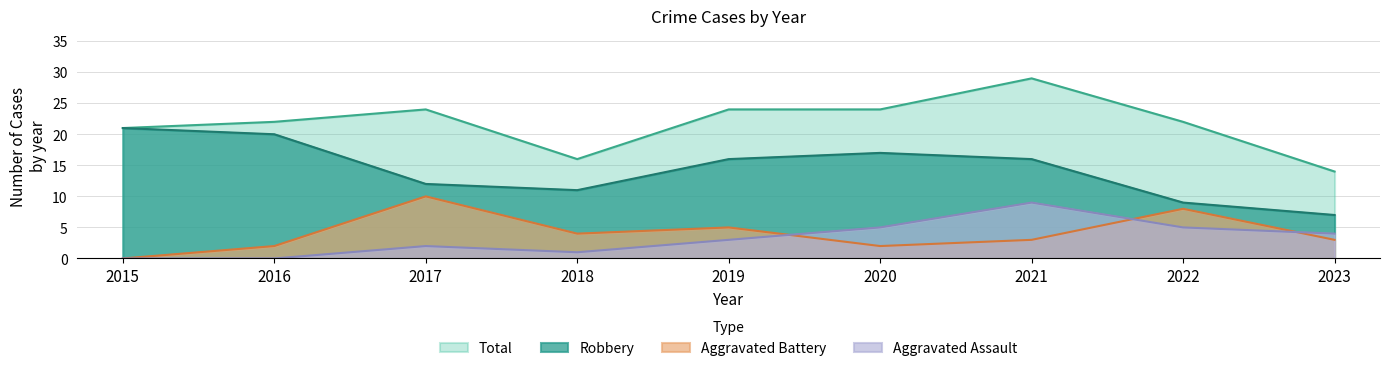

At which label is Total closest to 21?

2015